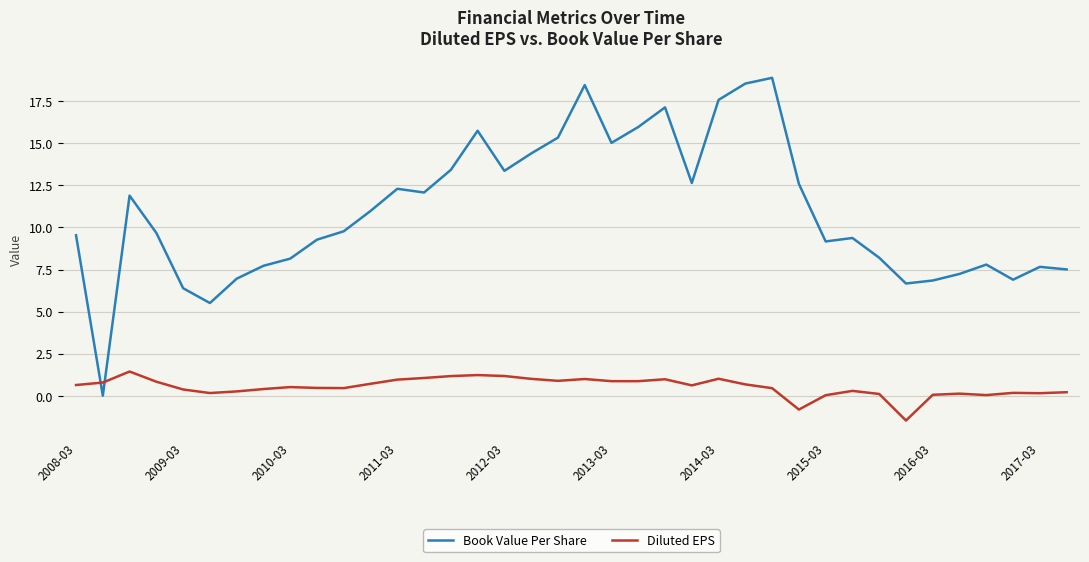

How many values in the Book Value Per Share series exceed 9?

24